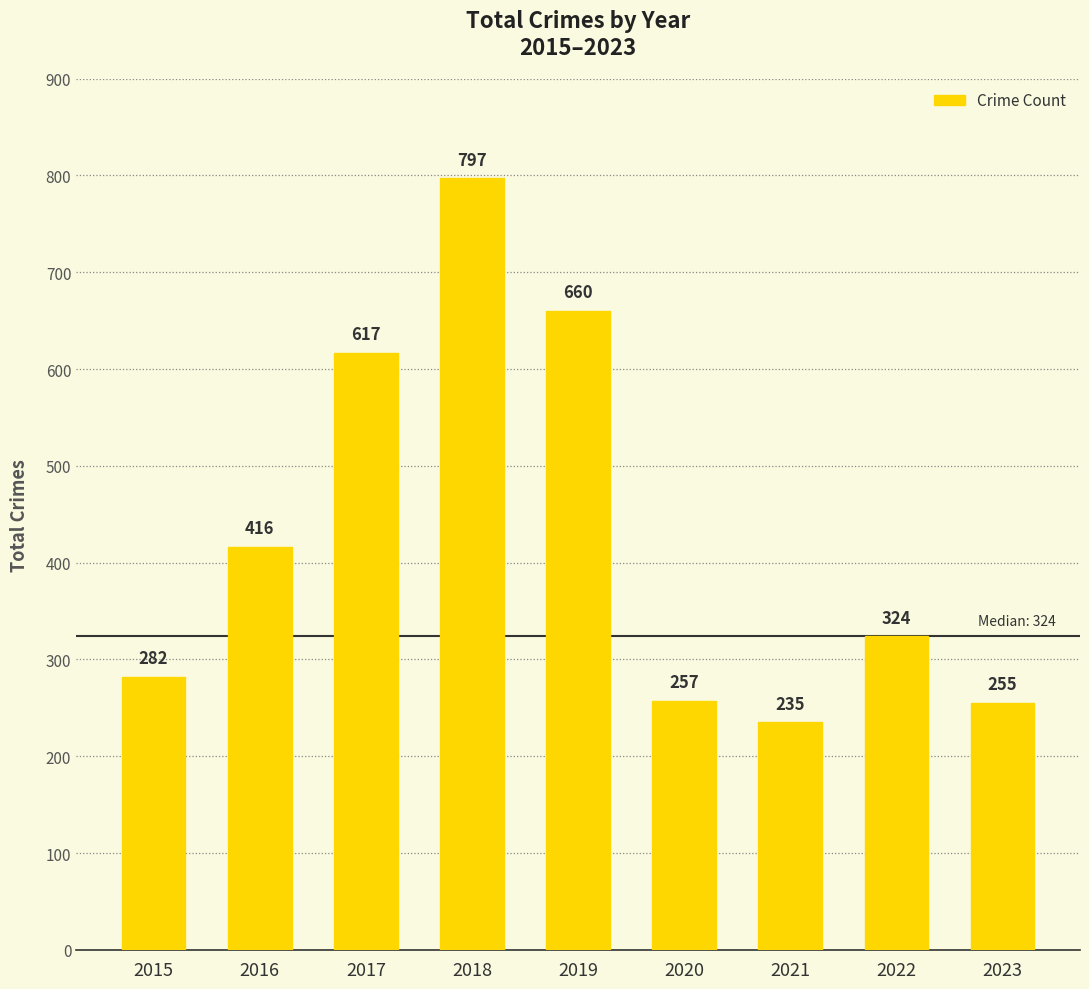

Reading left to right, transcribe all the data shown in this chart.

282	416	617	797	660	257	235	324	255